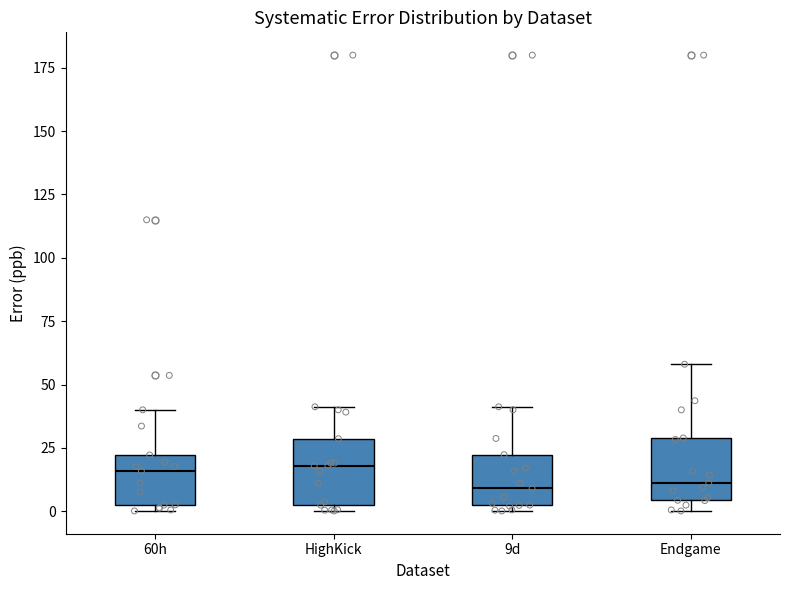

Where is the upper edge of the box for 60h on the y-axis? The values are not printed on the chart, so give them approximately, as read against the axis.

20